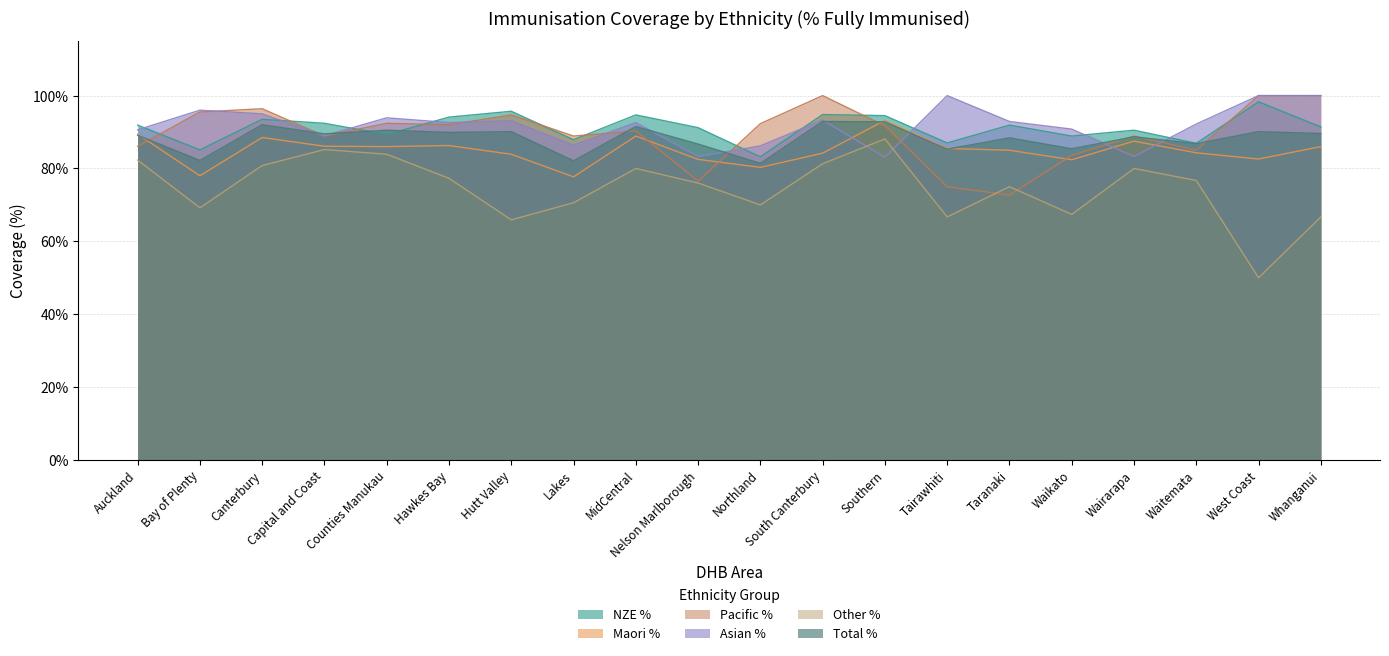

What is the value of the Maori % point at the 4th from the left?

0.9